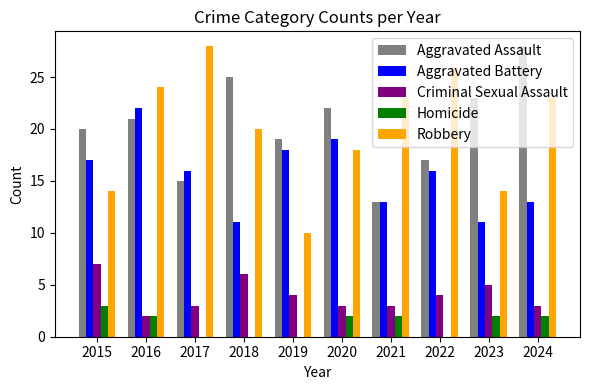

Is it true that Aggravated Assault equals 14 at 2018?

False